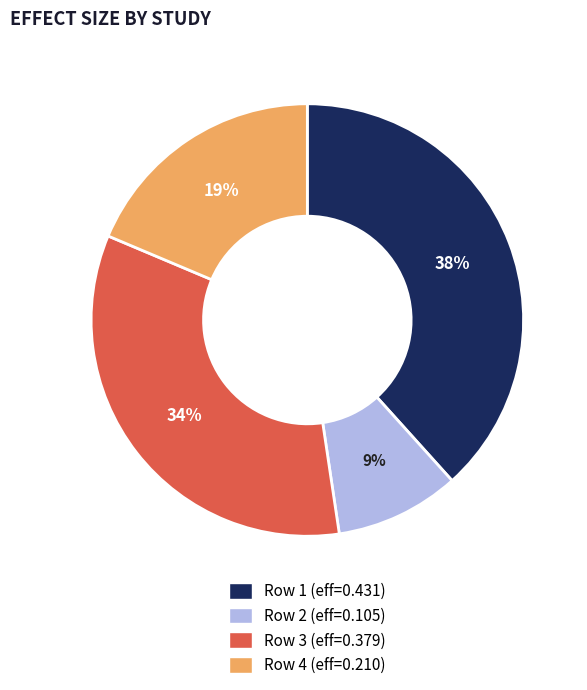

To the nearest percent, what is the average slice percentage?

25%